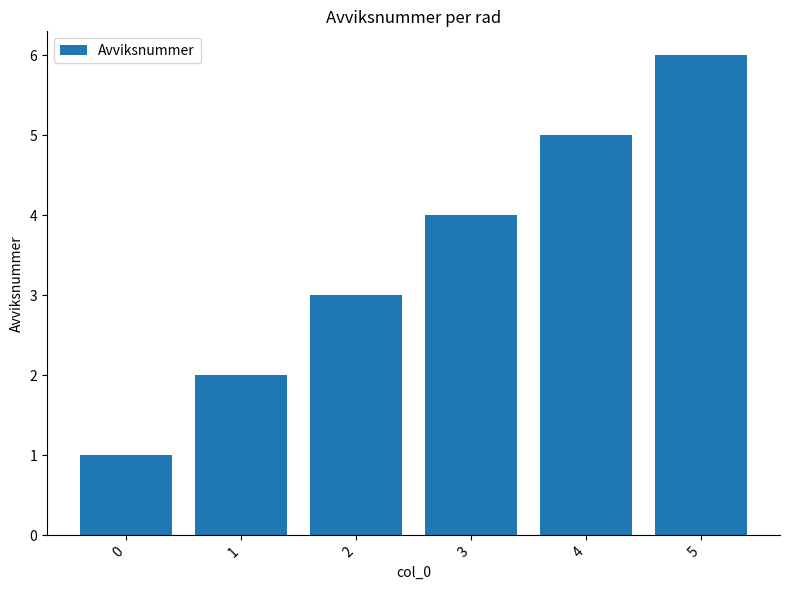

What is the change in value from 1 to 3?

+2